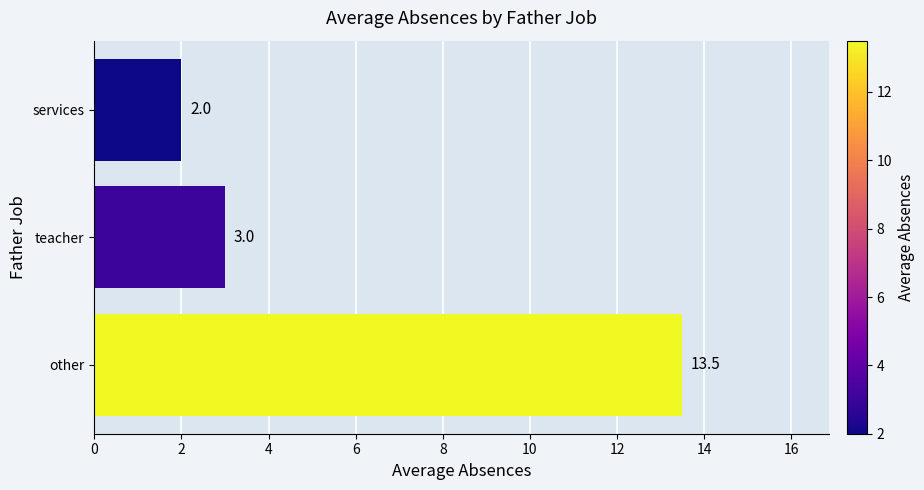

Reading bottom to top, list all the values displayed in this chart.

13.5	3.0	2.0